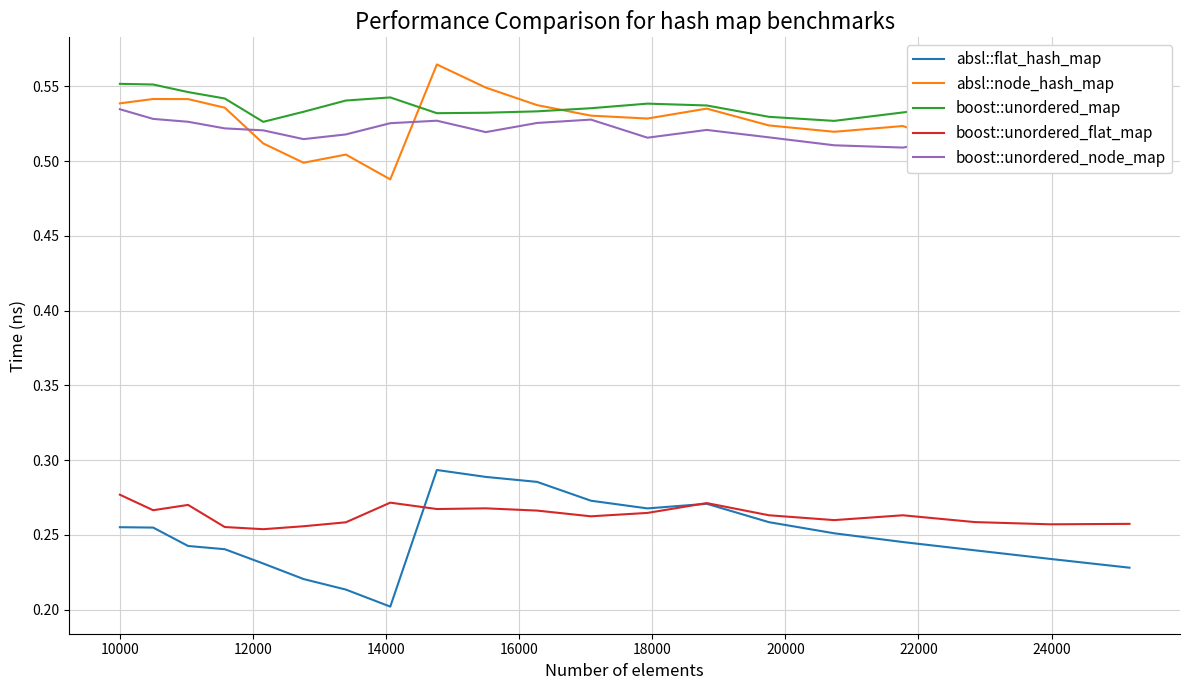

What are all the series names shown in the legend?

absl::flat_hash_map, absl::node_hash_map, boost::unordered_map, boost::unordered_flat_map, boost::unordered_node_map